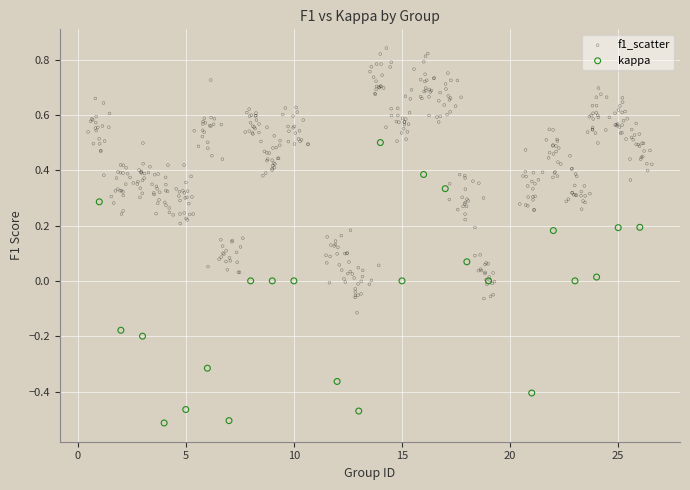

Which series contains the highest Y value?

f1_scatter